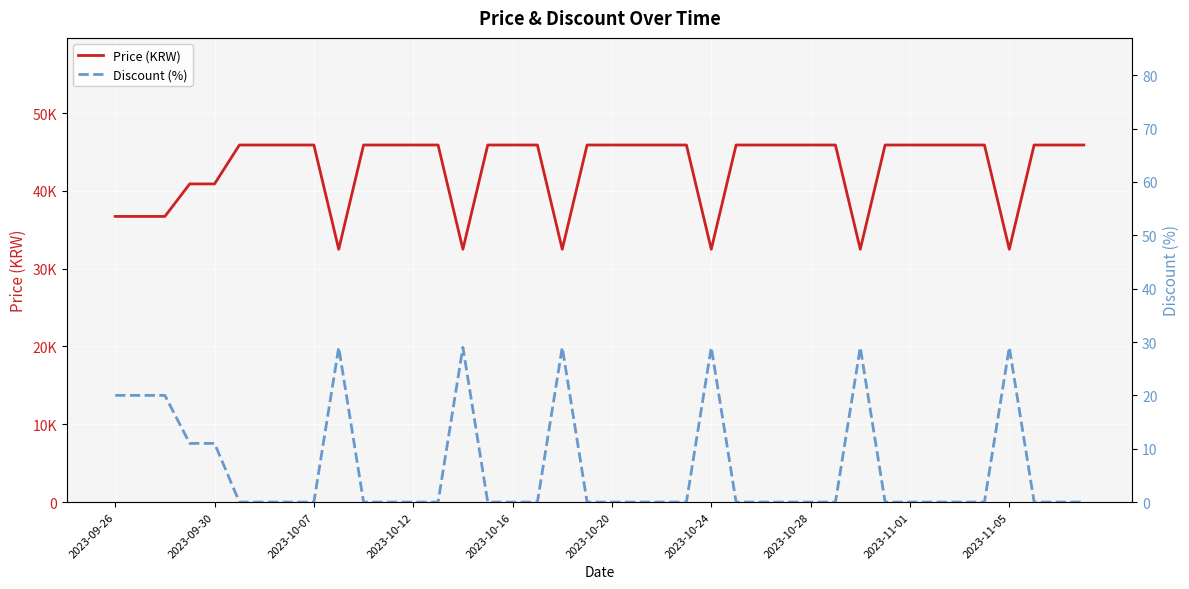

Reading left to right, transcribe all the data shown in this chart.

Price (KRW): 36720	36720	36720	40900	40900	45900	45900	45900	45900	32500	45900	45900	45900	45900	32500	45900	45900	45900	32500	45900	45900	45900	45900	45900	32500	45900	45900	45900	45900	45900	32500	45900	45900	45900	45900	45900	32500	45900	45900	45900
Discount (%): 20	20	20	11	11	0	0	0	0	29	0	0	0	0	29	0	0	0	29	0	0	0	0	0	29	0	0	0	0	0	29	0	0	0	0	0	29	0	0	0